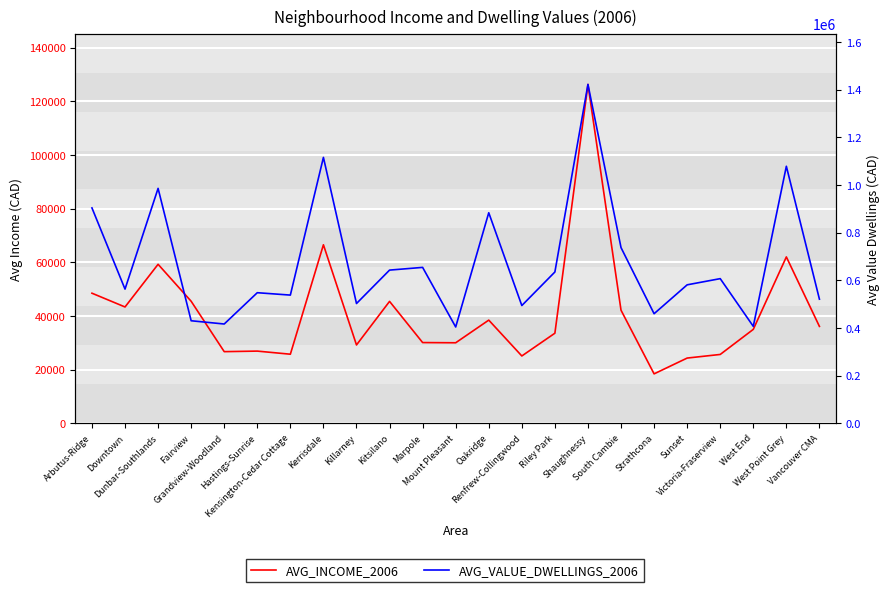

What is the value of the AVG_VALUE_DWELLINGS_2006 point at the 14th from the left?

494185